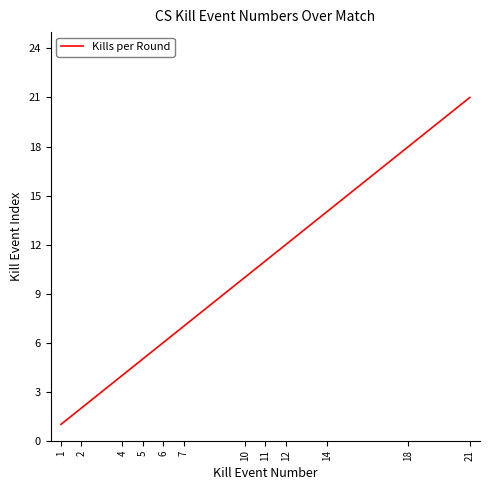

Reading right to left, transcribe all the data shown in this chart.

21	18	14	12	11	10	7	6	5	4	2	1